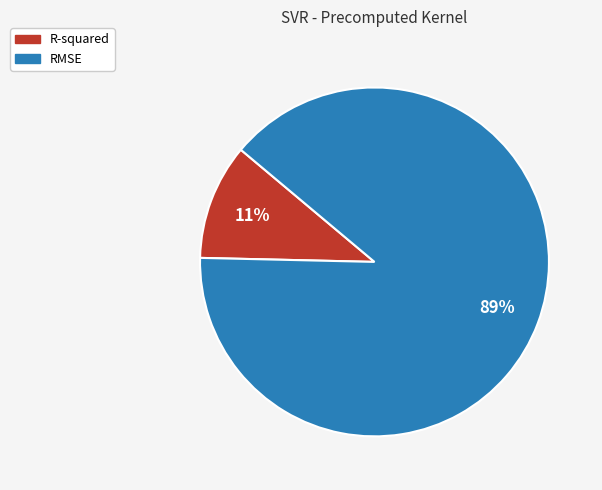

Rank the categories by value from lowest to highest.

R-squared, RMSE